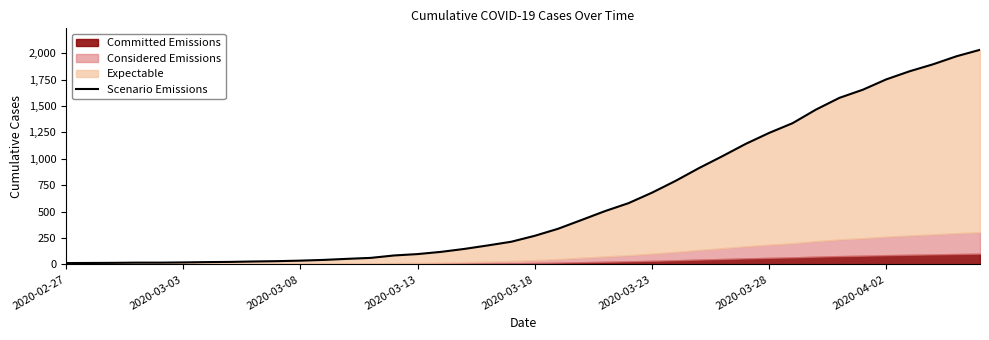

True or false: the data shows 14 at 2020-03-03.

True